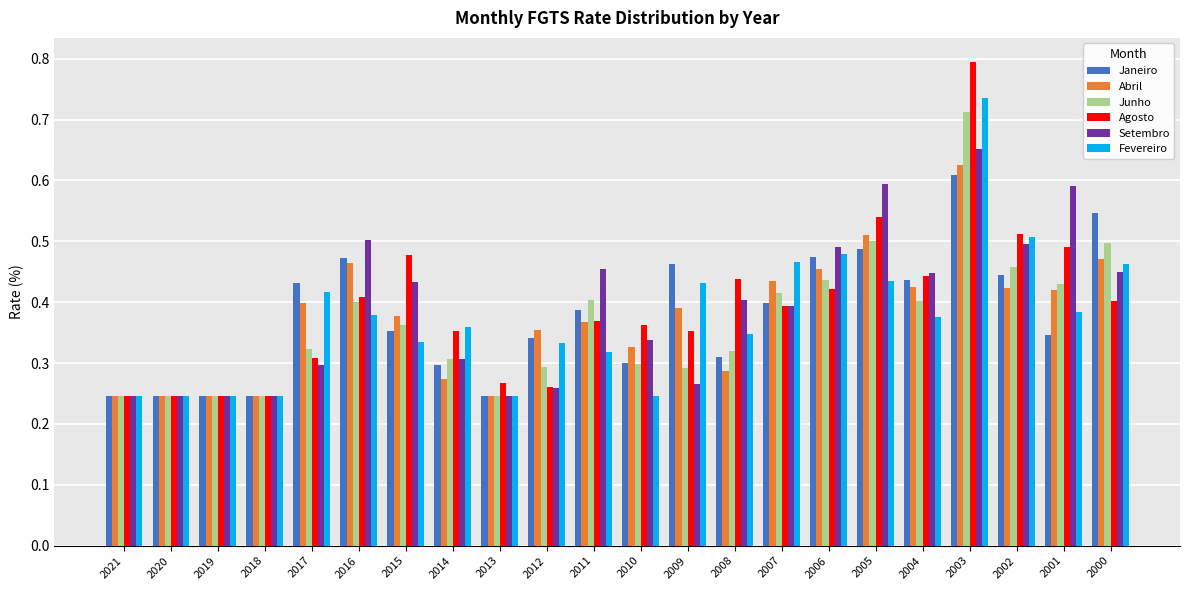

What is the sum of all Agosto values?

8.6